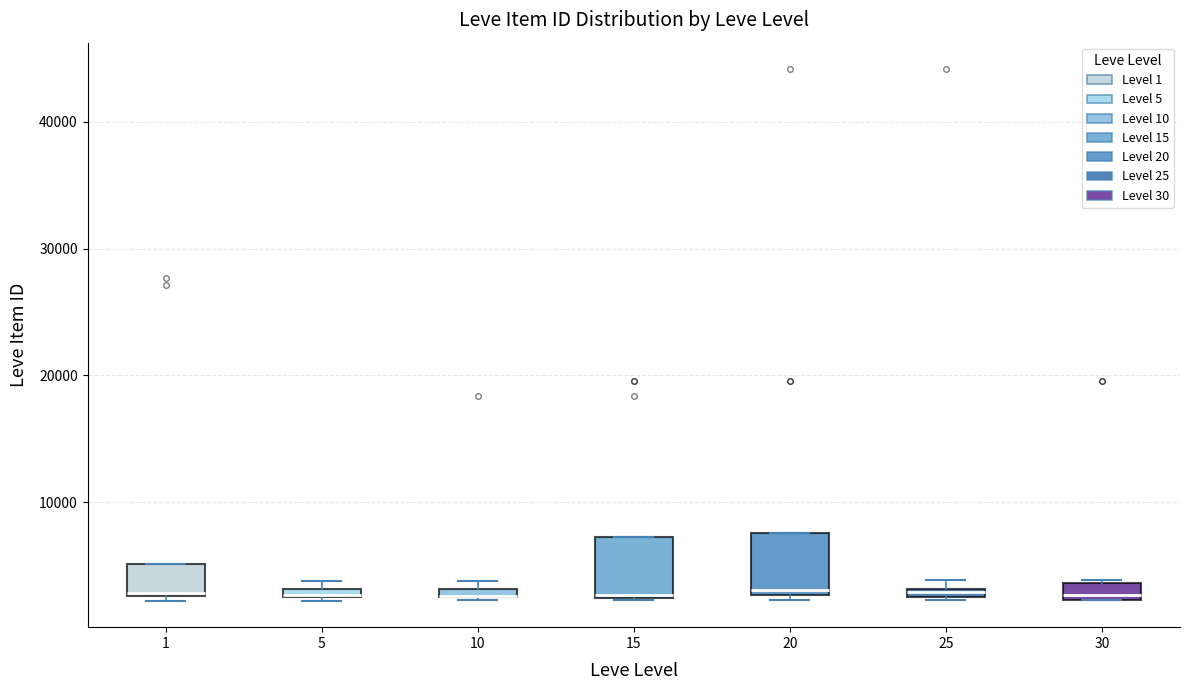

Where is the upper edge of the box at x = 1 on the y-axis? The values are not printed on the chart, so give them approximately, as read against the axis.

5000